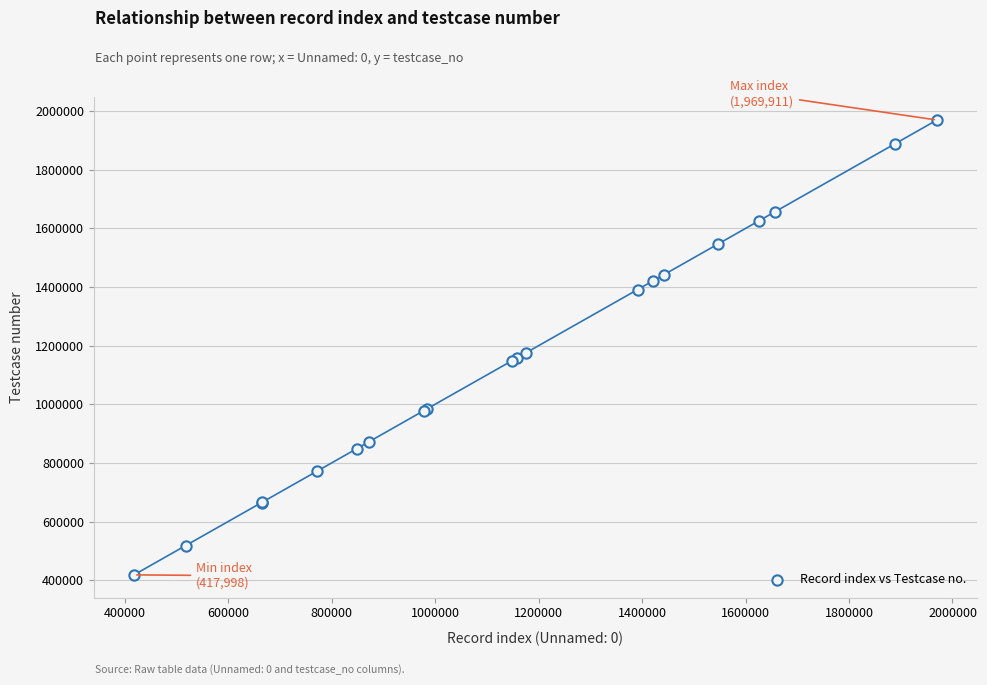

What Y value in the scatter plot is closest to 1193955?

1176333